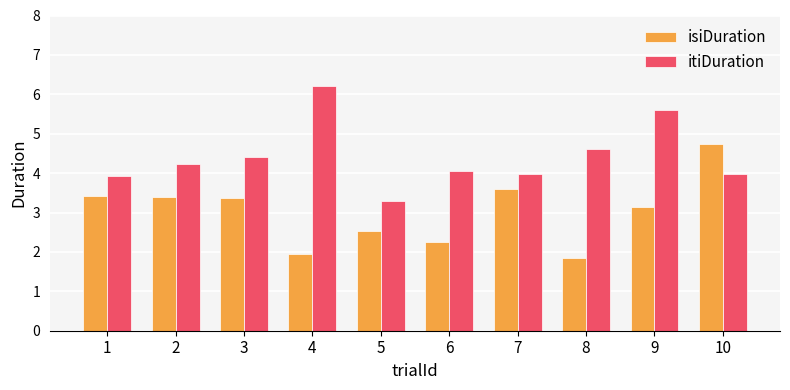

What is the difference between the highest and lowest values at 7?

0.4